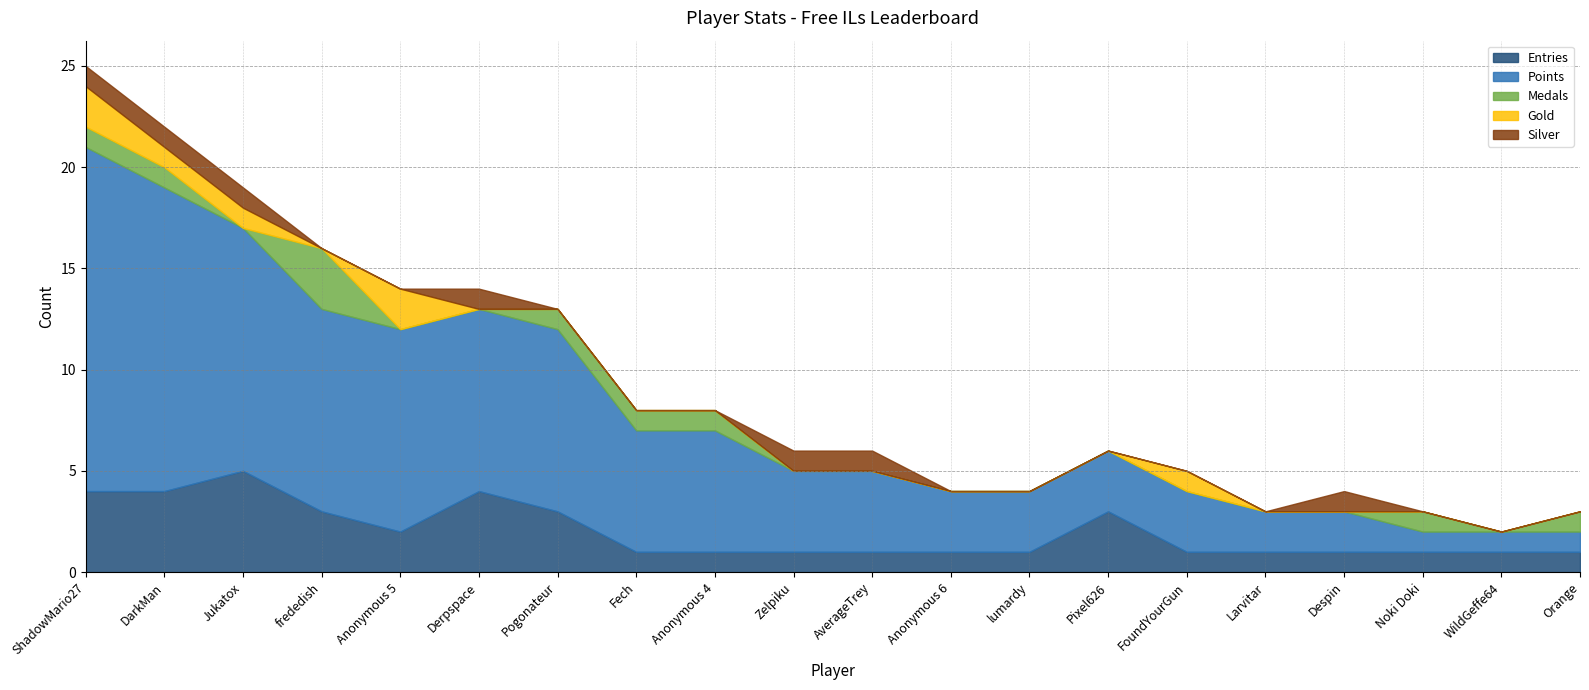

What is the difference between the maximum and minimum values in the Medals series?

3